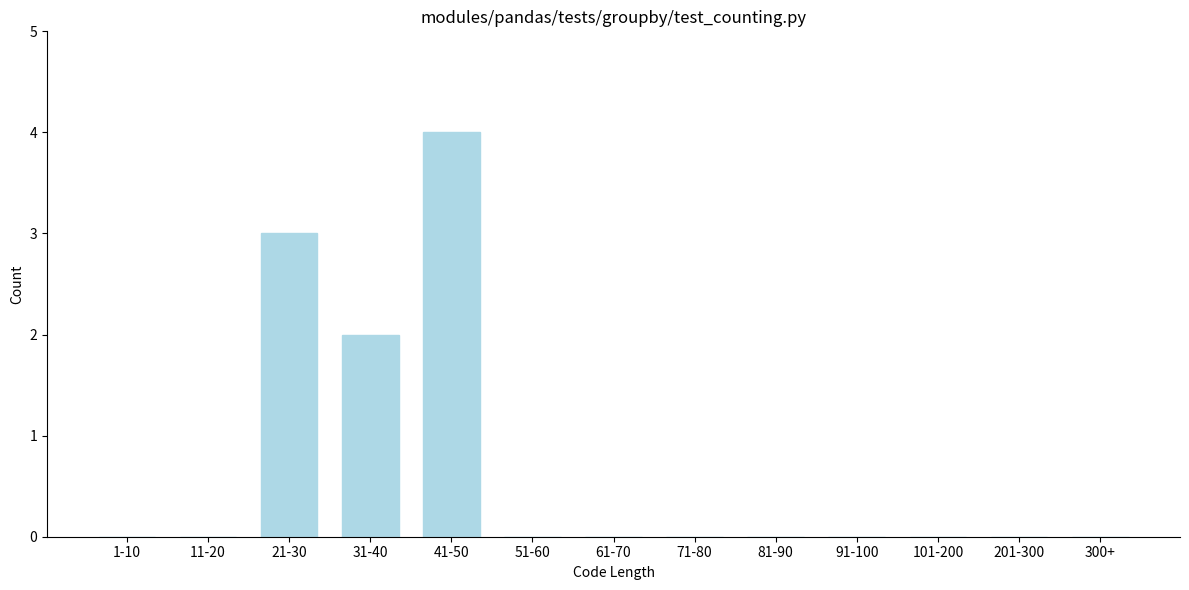

Reading right to left, transcribe all the data shown in this chart.

300+=0	201-300=0	101-200=0	91-100=0	81-90=0	71-80=0	61-70=0	51-60=0	41-50=4	31-40=2	21-30=3	11-20=0	1-10=0